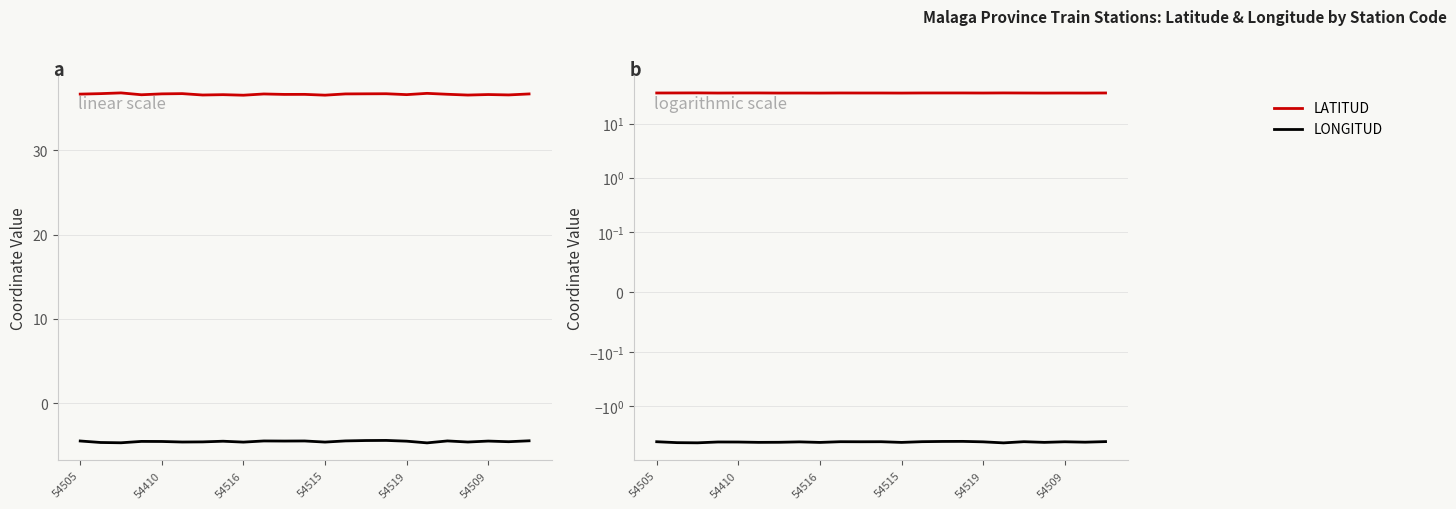

List the series in order of their peak value, lowest first.

LONGITUD, LATITUD